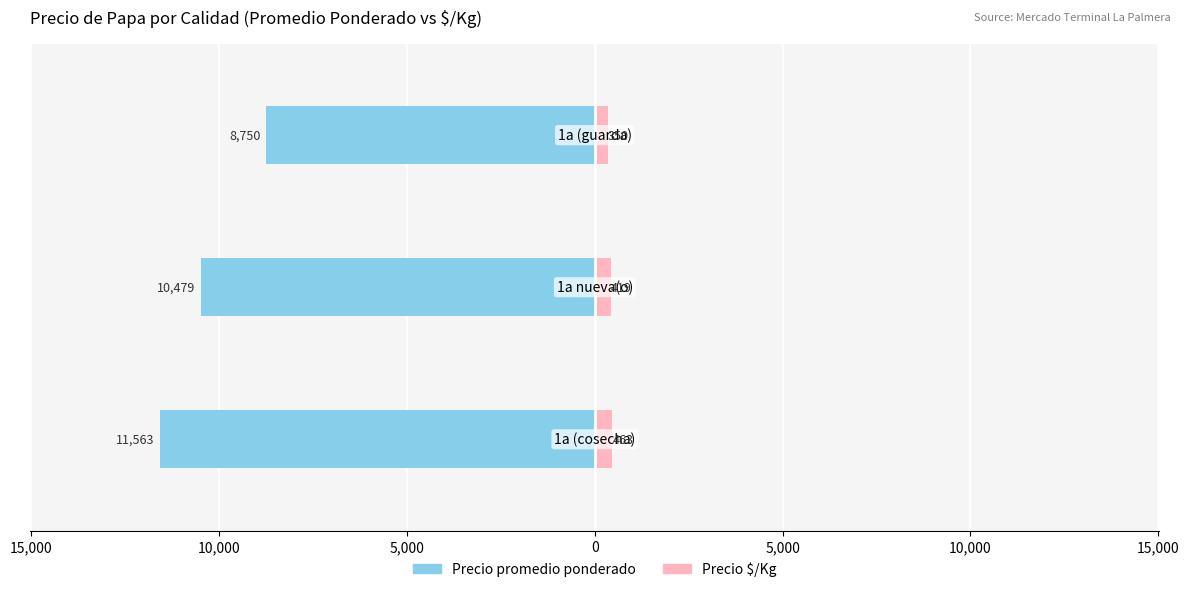

How many values in the Precio promedio ponderado series are below -10479?

1